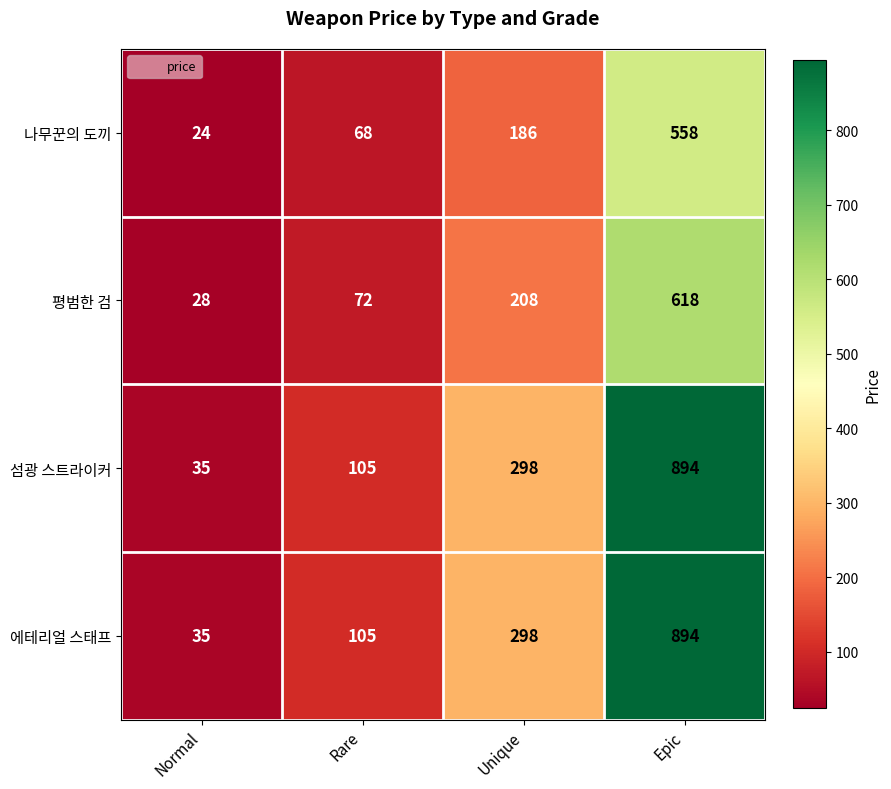

Rank the categories by 섬광 스트라이커 value from lowest to highest.

Normal, Rare, Unique, Epic